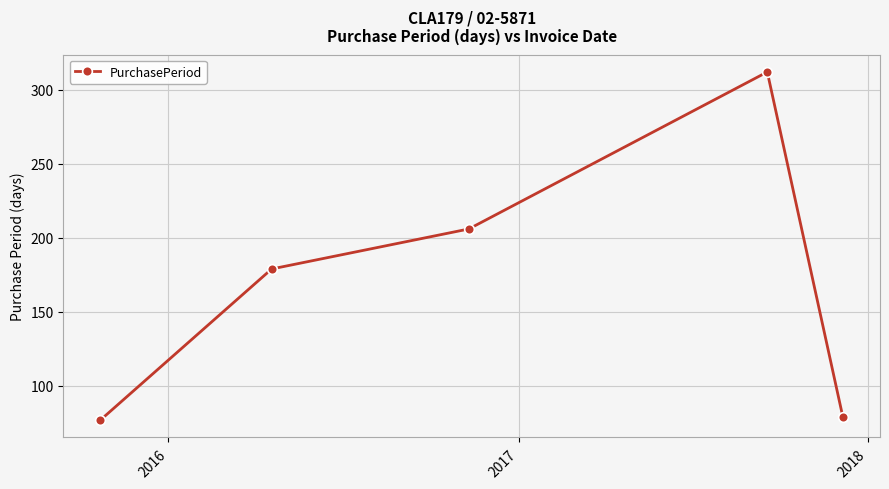

What is the maximum value shown in the chart?

312